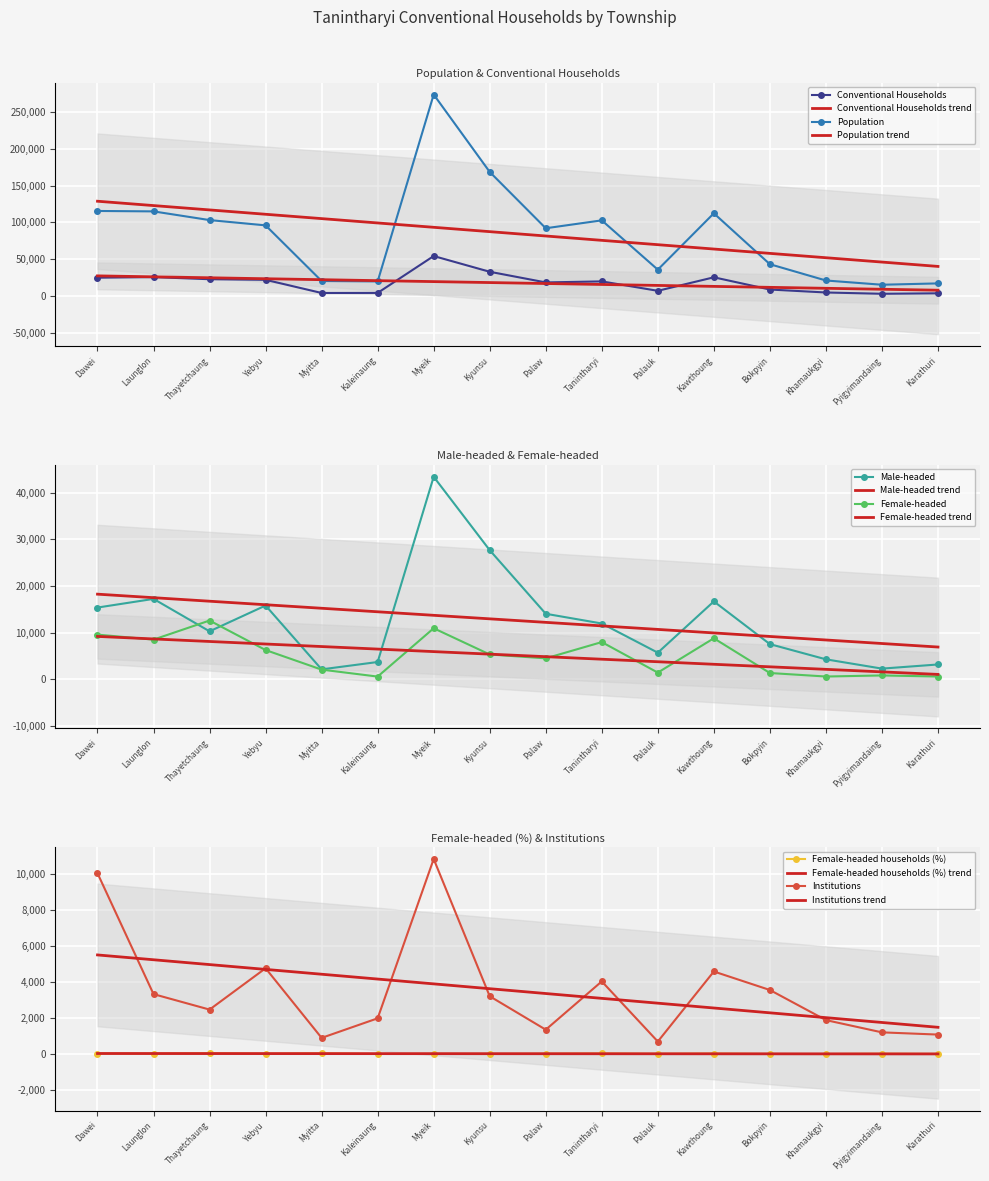

Which series has the largest range (max minus min)?

Population